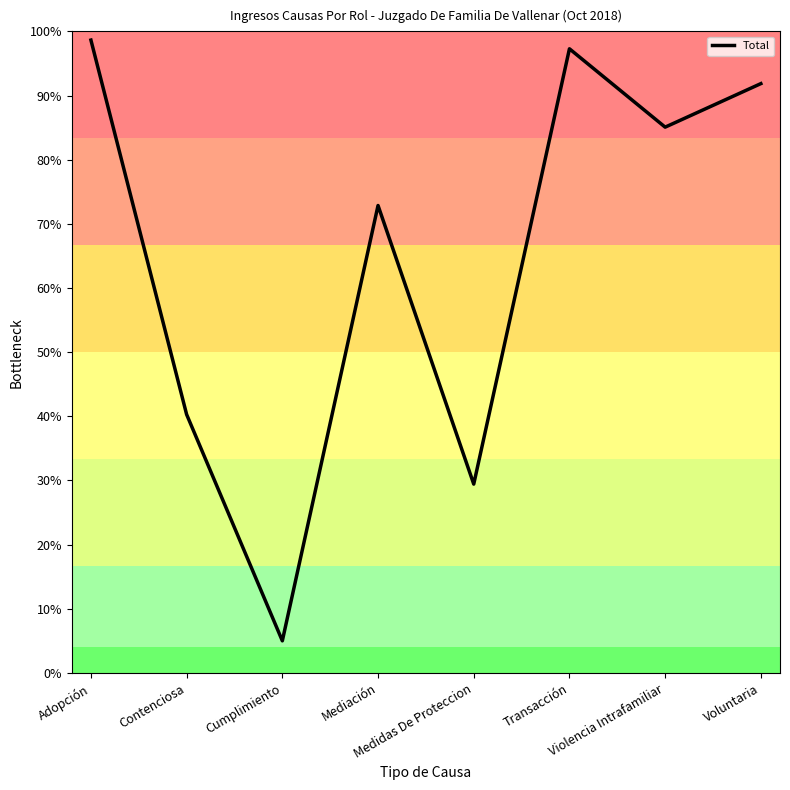

Does the chart have visible grid lines?

No